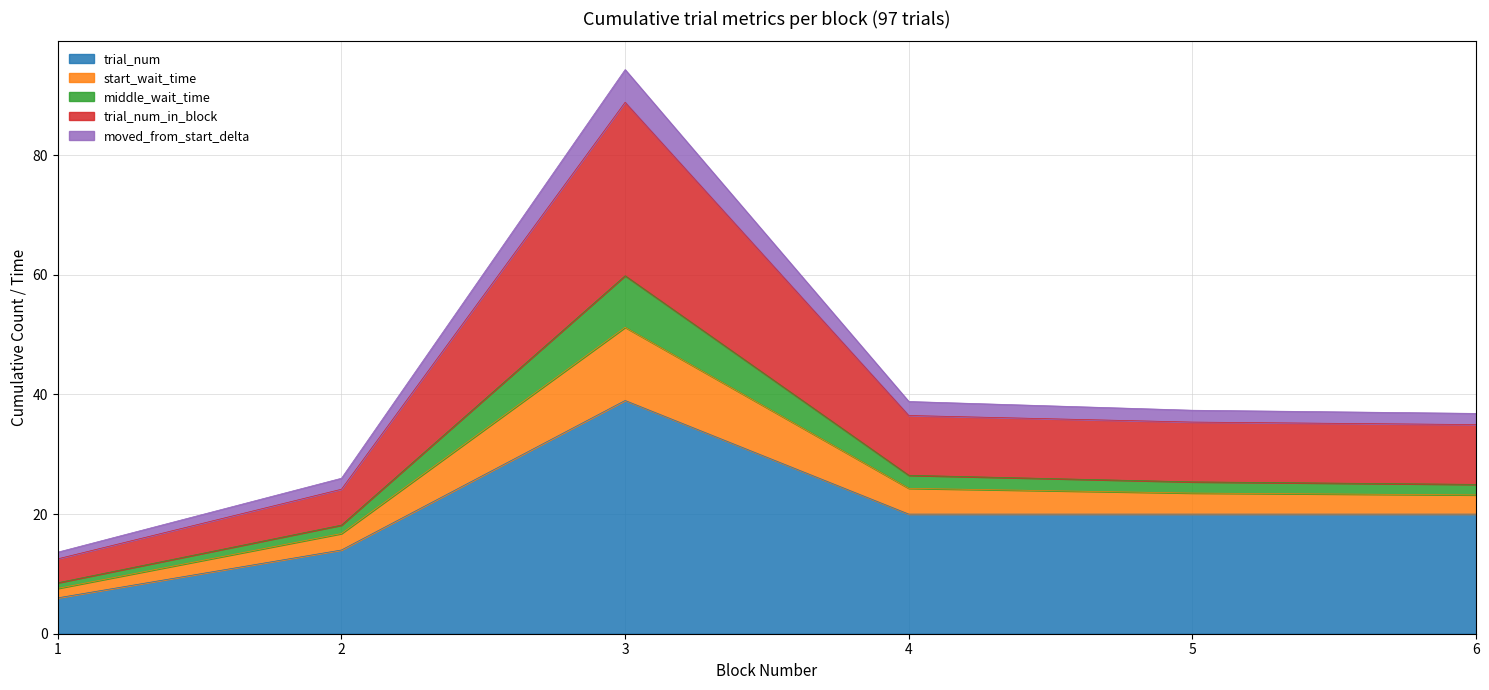

The trial_num series shows 5.5 at 2. True or false?

False